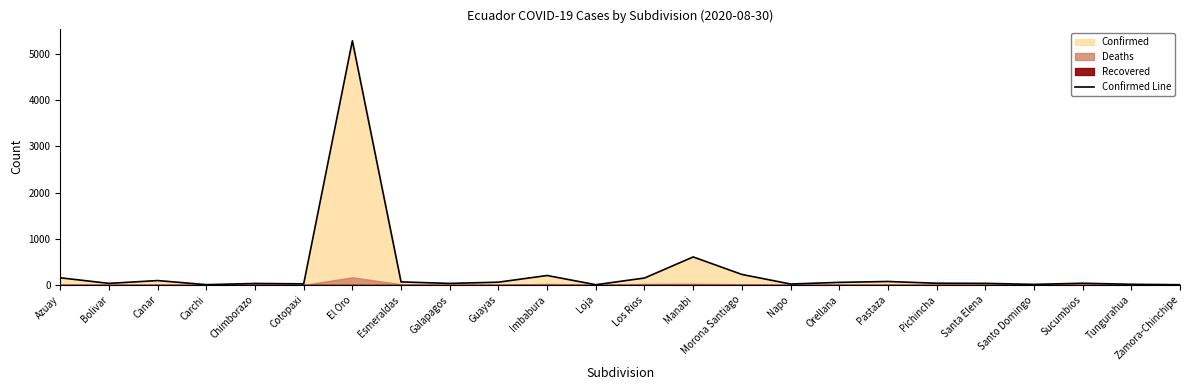

The chart shows a value of 135 at Canar. True or false?

False